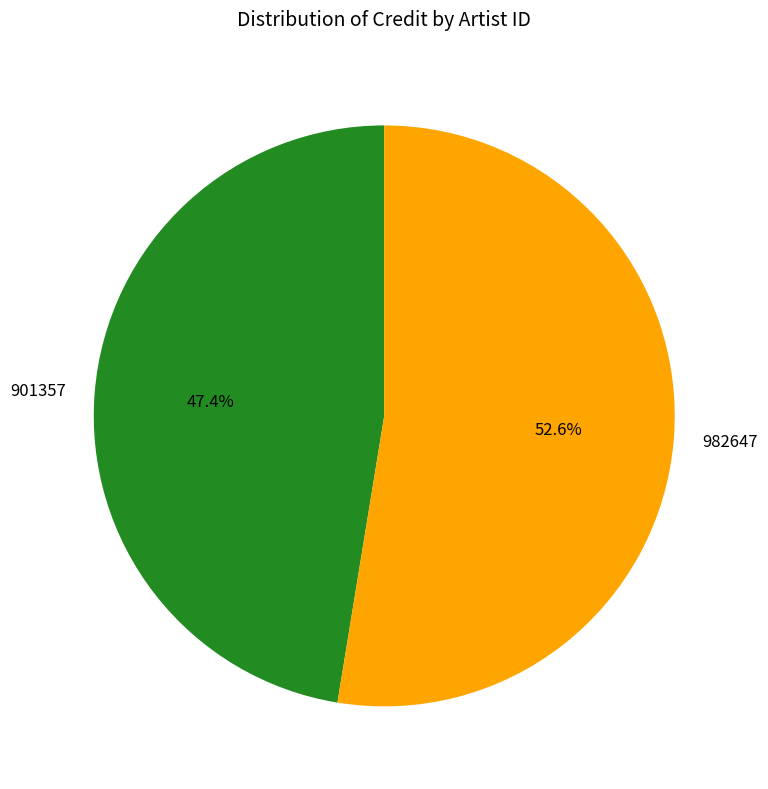

Is there any slice that represents more than half of the pie?

Yes